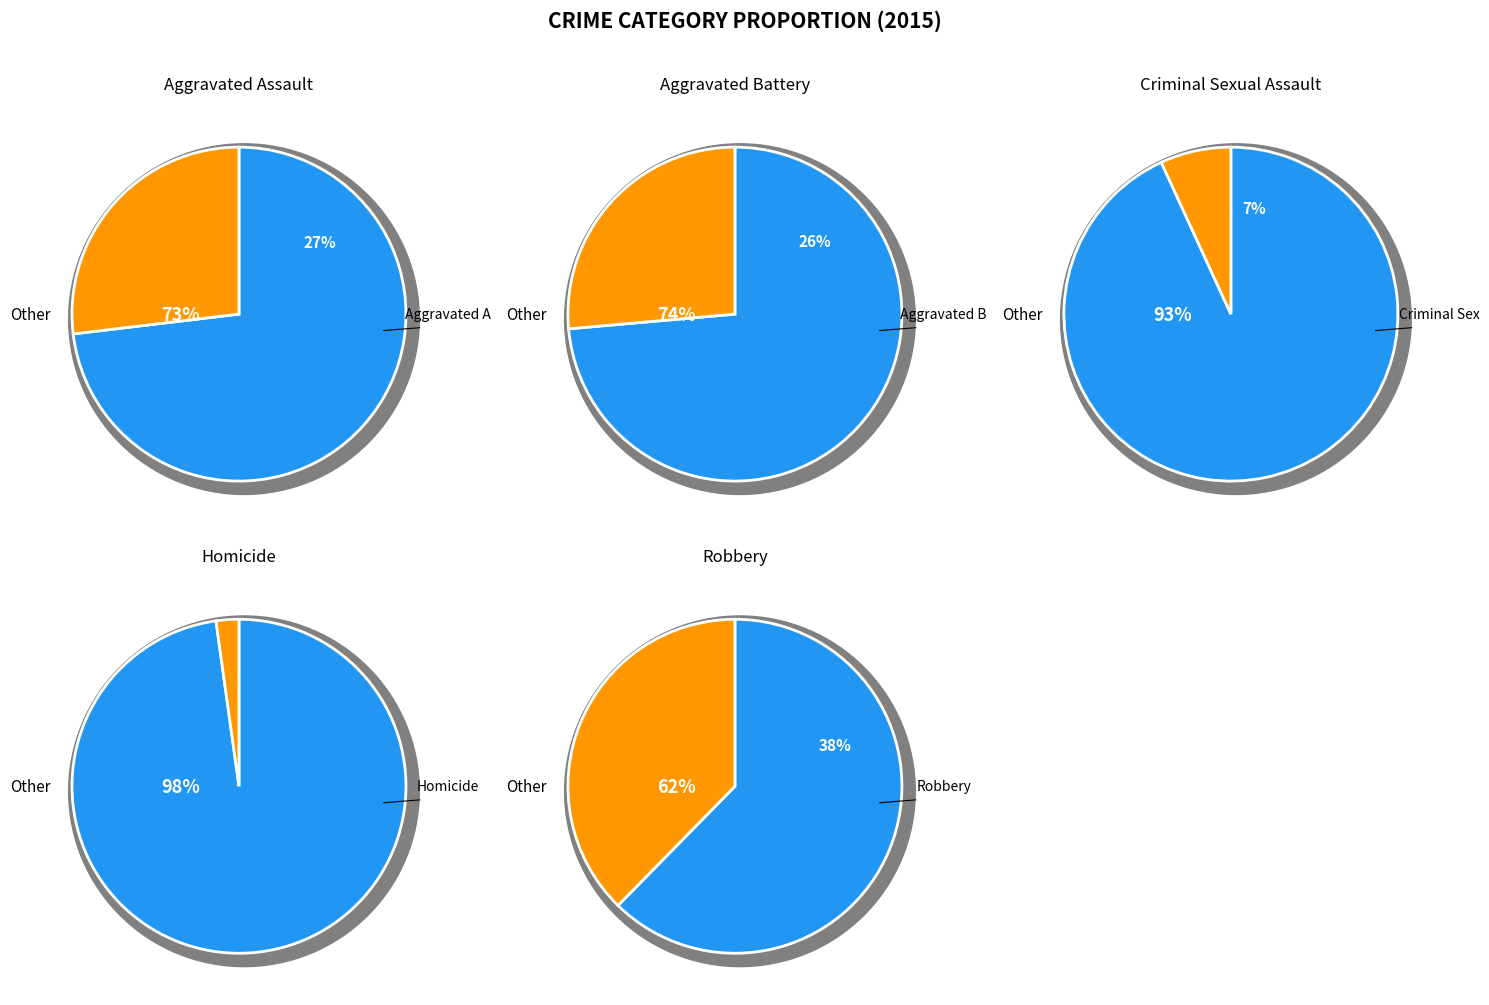

True or false: Criminal Sexual Assault accounts for 14% of the total.

False